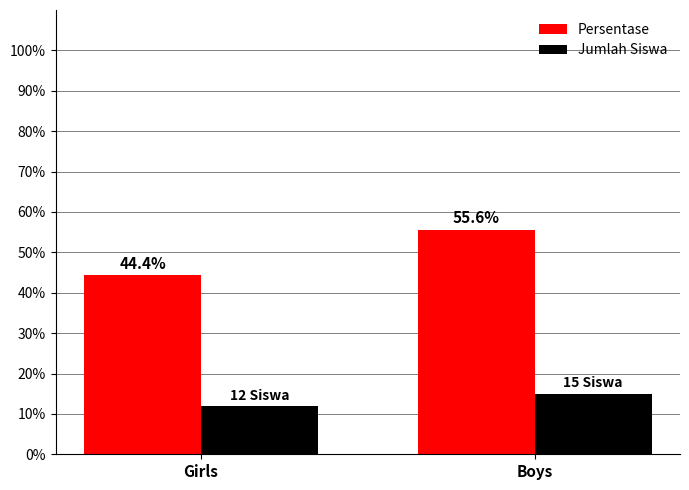

Reading left to right, extract all data points from this chart.

Persentase: Girls=44.4	Boys=55.6
Jumlah Siswa: Girls=12.0	Boys=15.0